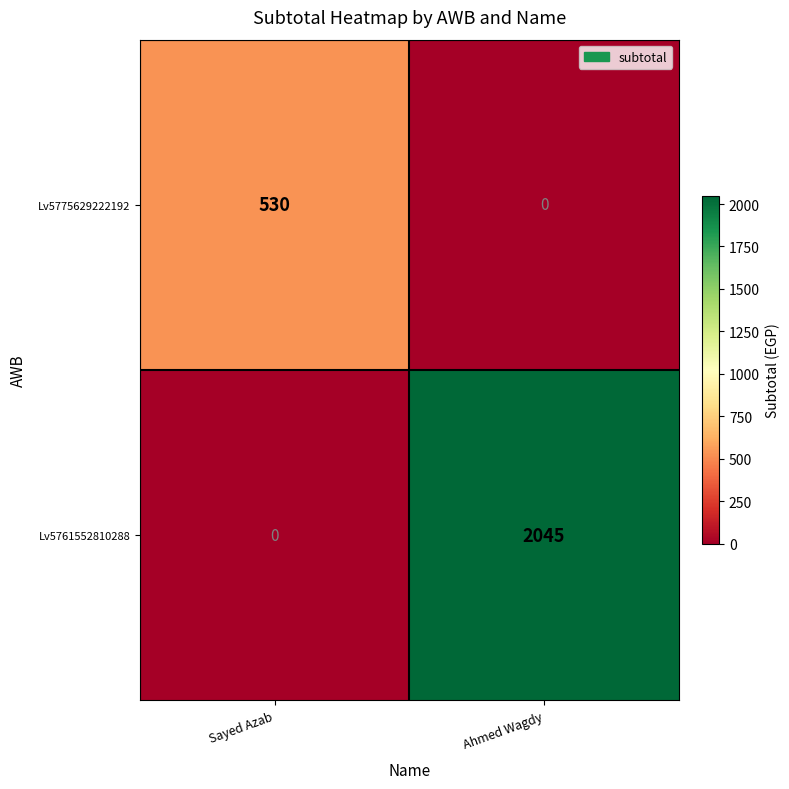

At which category is the sum across all series the highest?

Ahmed Wagdy